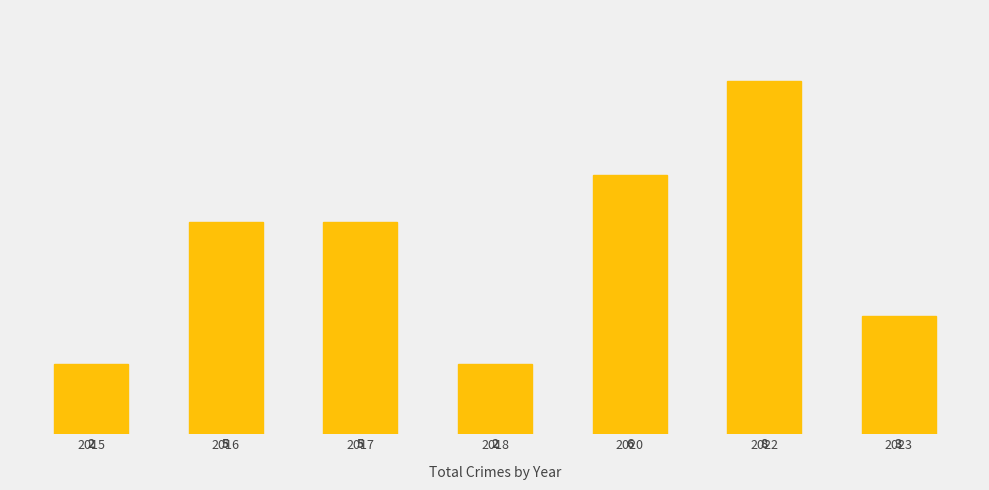

List the labels in order of value, largest first.

2022, 2020, 2016, 2017, 2023, 2015, 2018